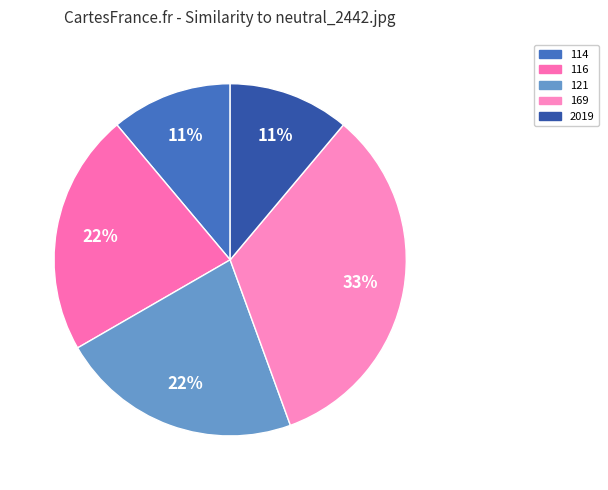

Count the number of slices in the pie.

5